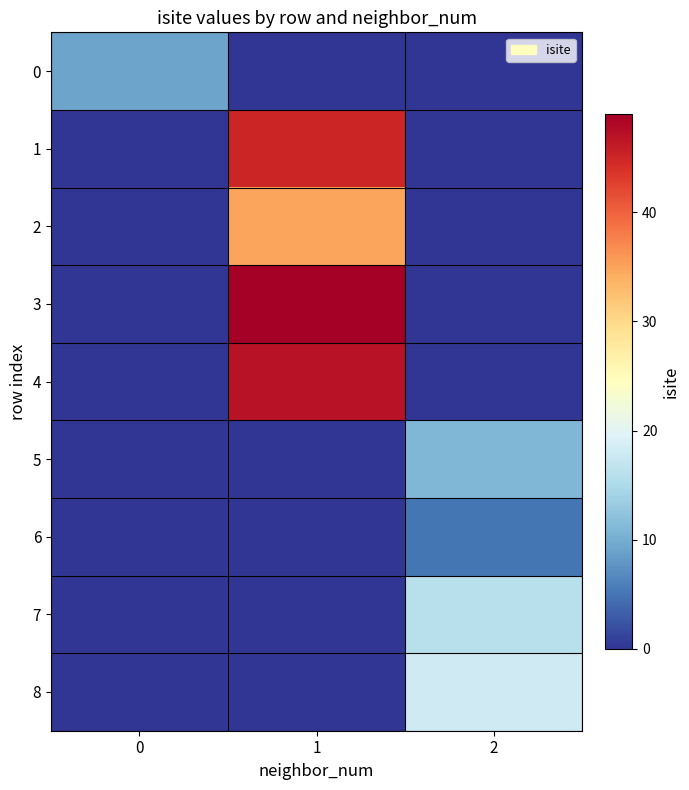

Reading left to right, what are all the values shown in this chart?

0: 0=9	1=0	2=0
1: 0=0	1=45	2=0
2: 0=0	1=35	2=0
3: 0=0	1=49	2=0
4: 0=0	1=47	2=0
5: 0=0	1=0	2=11
6: 0=0	1=0	2=5
7: 0=0	1=0	2=16
8: 0=0	1=0	2=18